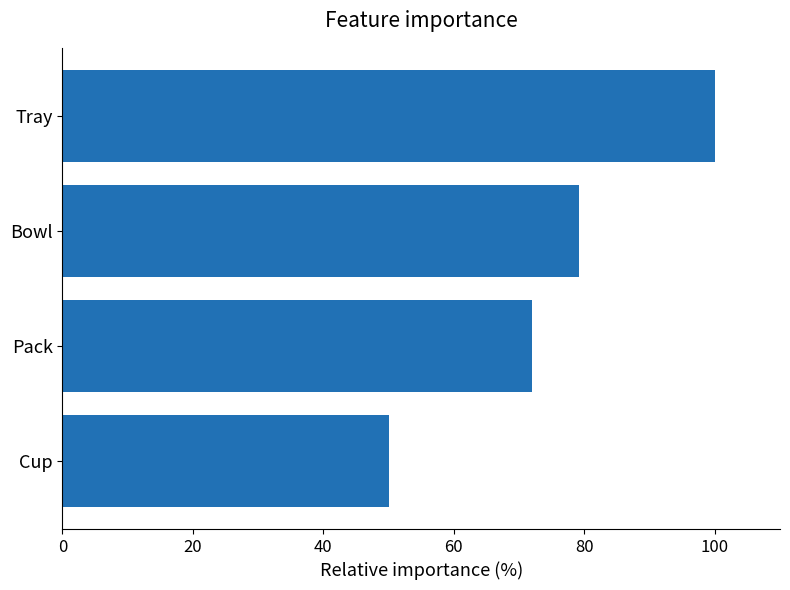

Rank the categories by value from highest to lowest.

Tray, Bowl, Pack, Cup